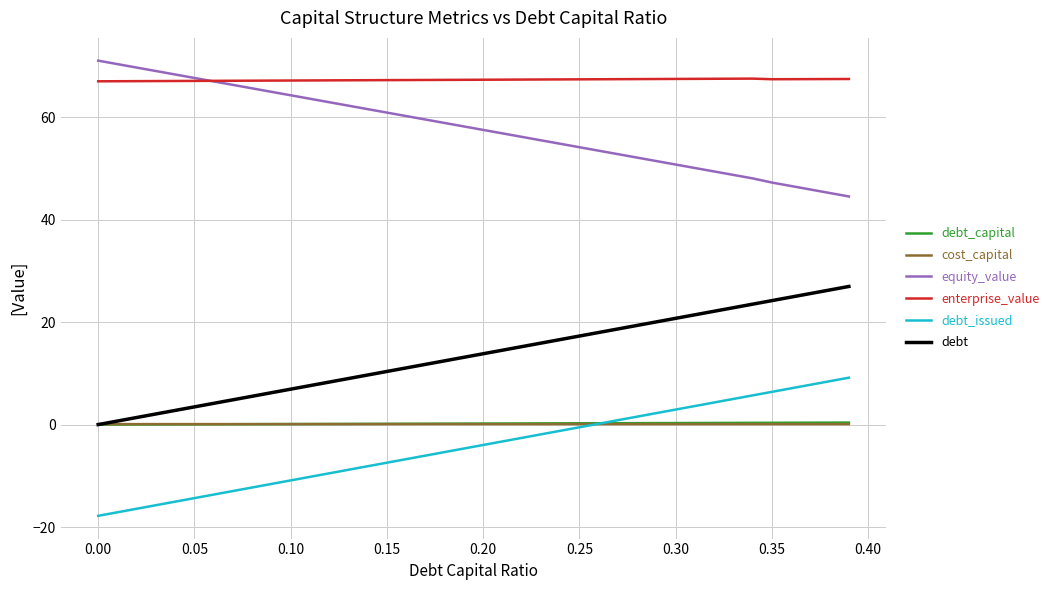

True or false: debt_capital and equity_value intersect in this chart.

False